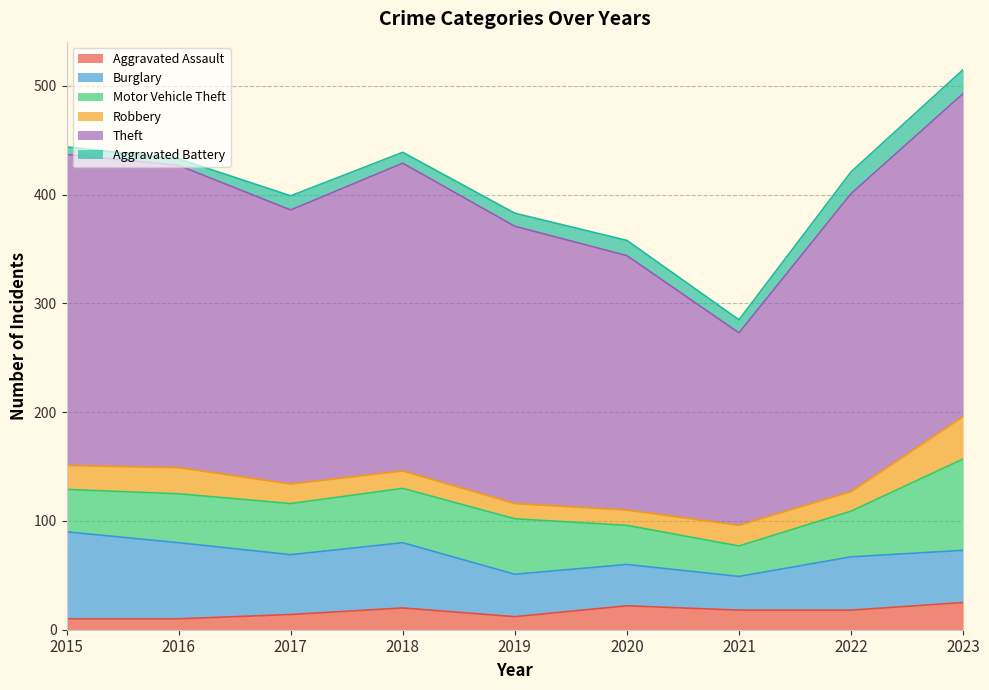

What is the difference between the maximum and minimum values in the Aggravated Assault series?

15